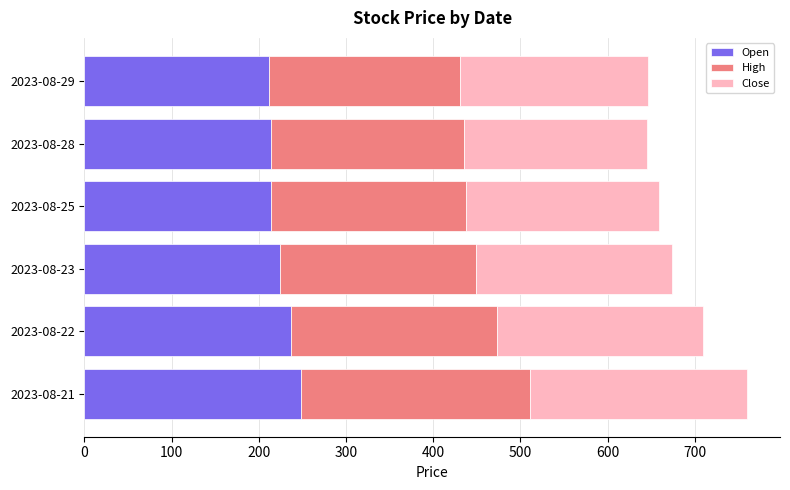

True or false: Open has a value of 120.6 at 2023-08-22.

False